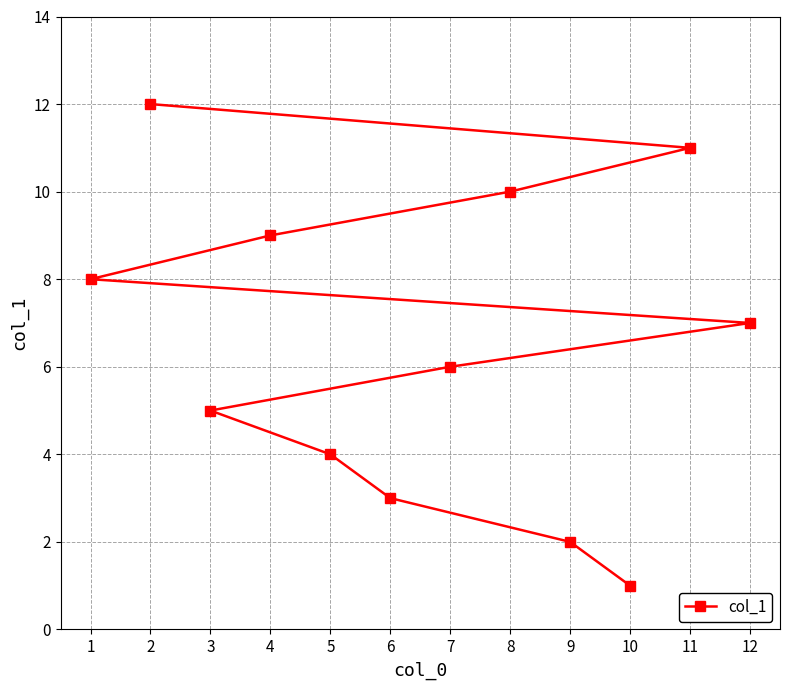

List the labels in order of value, largest first.

2, 11, 8, 4, 1, 12, 7, 3, 5, 6, 9, 10